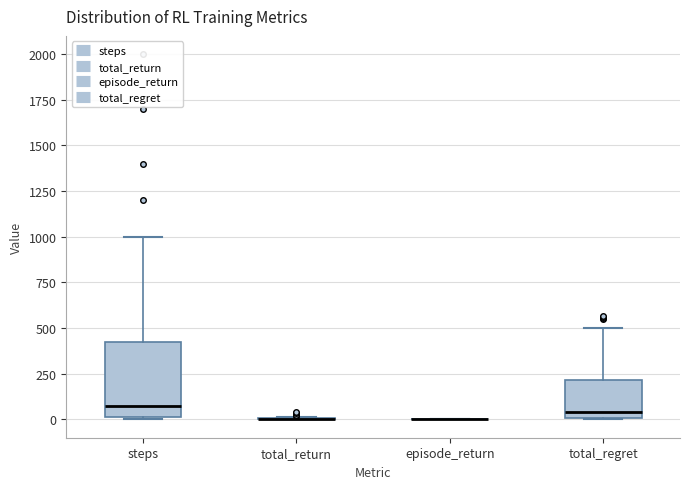

Comparing the boxes themselves (not the whiskers), which one is the tallest?

steps